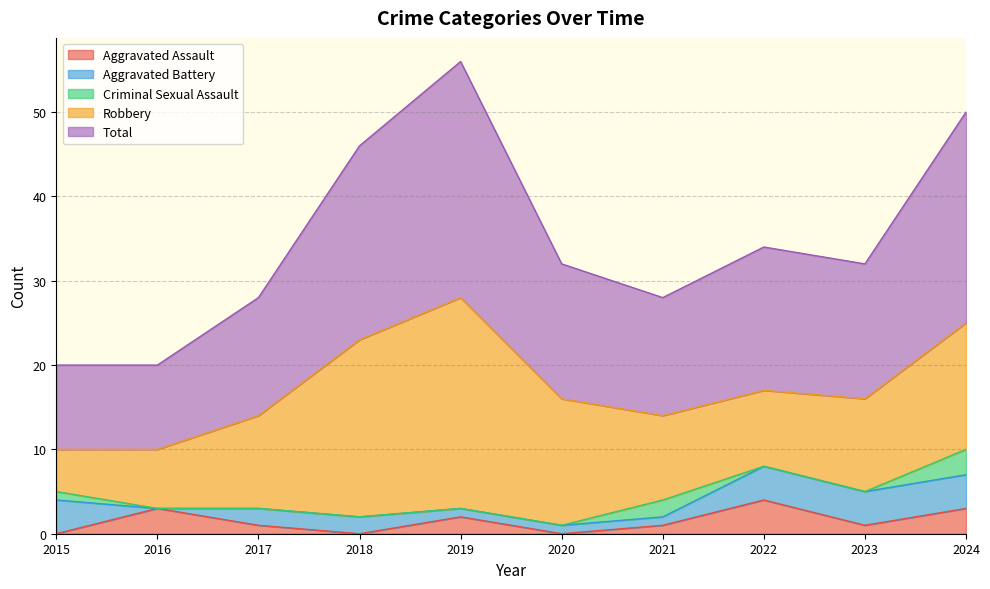

How many interior local valleys does the Aggravated Battery series have?

1